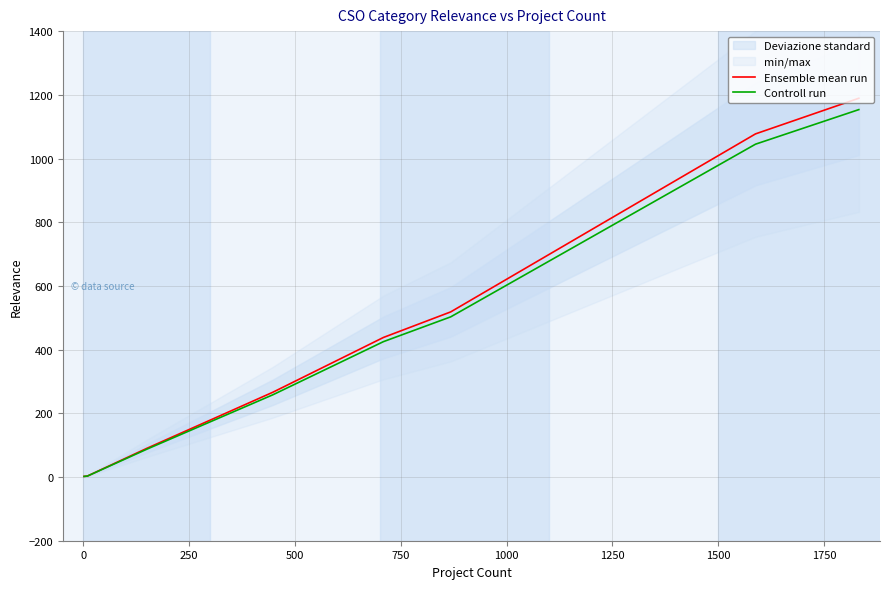

Rank the series by their average value, from highest to lowest.

Ensemble mean run, Controll run